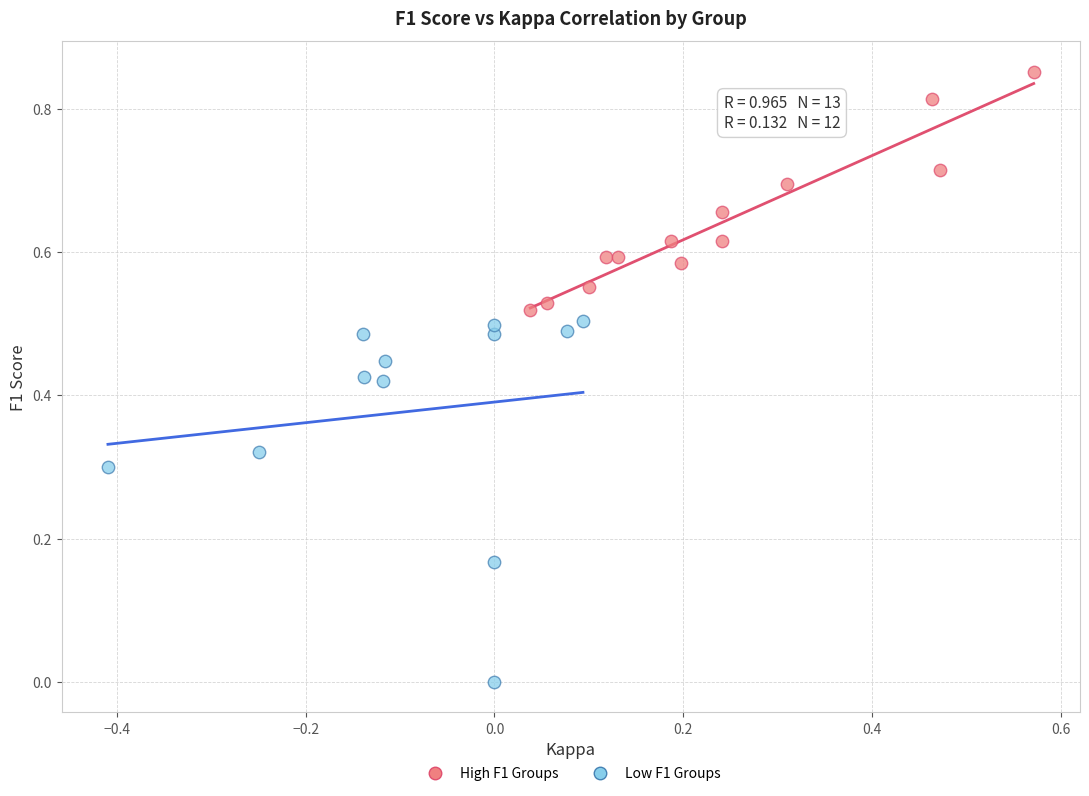

Which series has the largest Y range (max minus min)?

Low F1 Groups